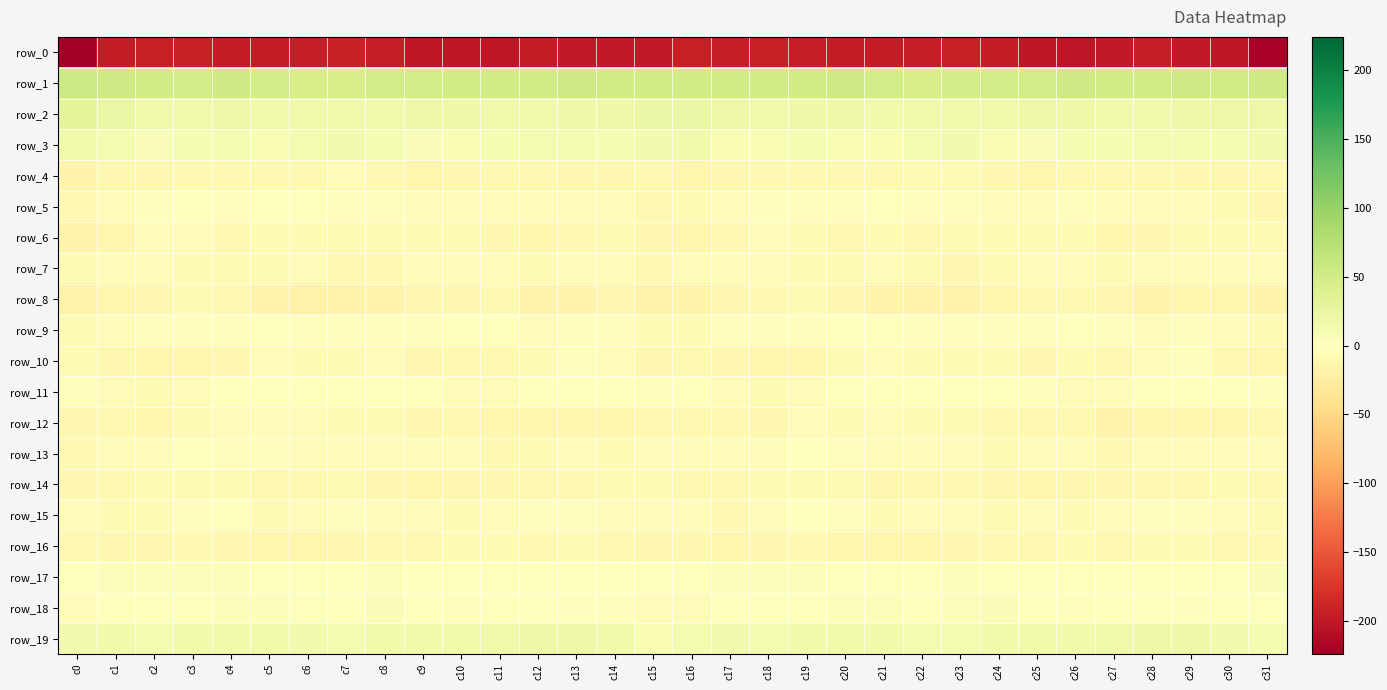

At which label does row_10 reach its minimum?

c2